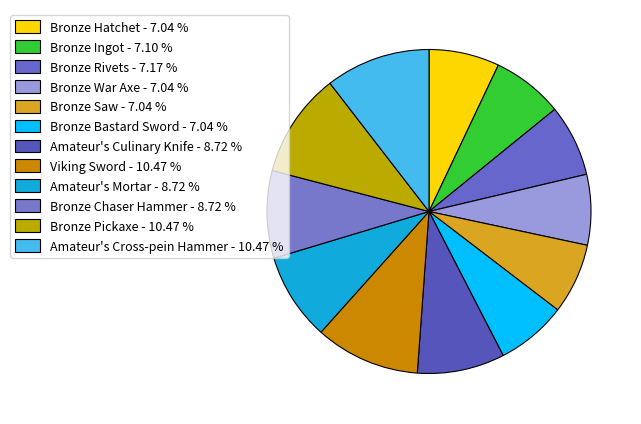

How many segments does this pie chart have?

12